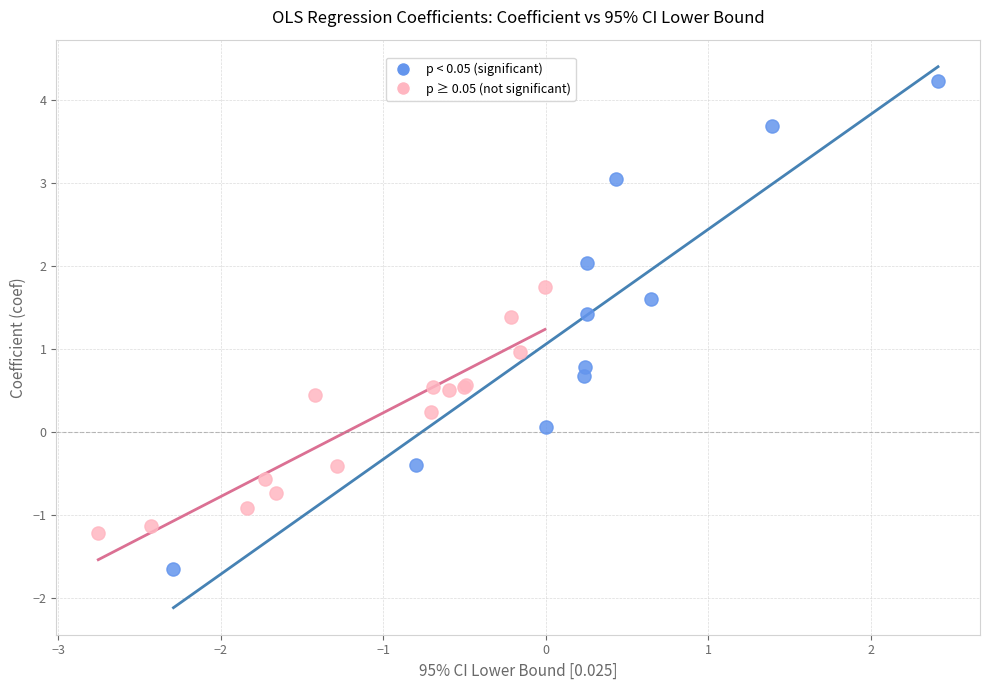

Which series reaches the maximum Y coordinate?

p < 0.05 (significant)